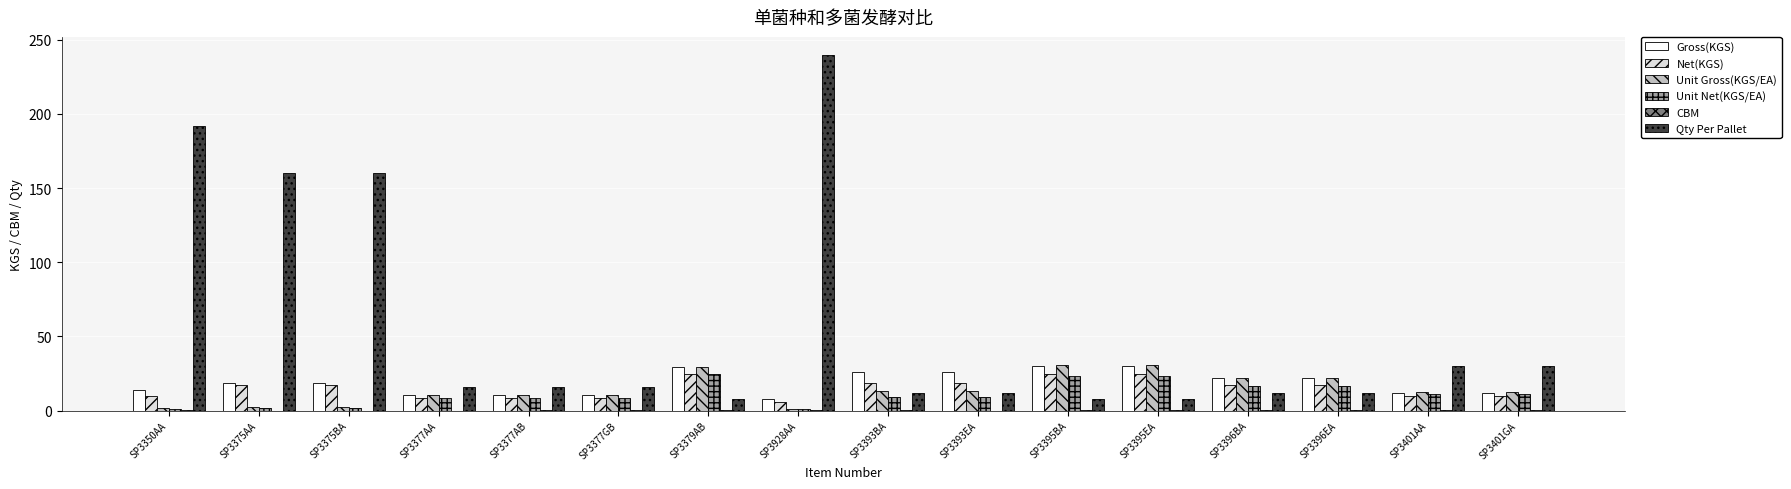

What is the approximate value of Qty Per Pallet at SP3396EA?

12.0